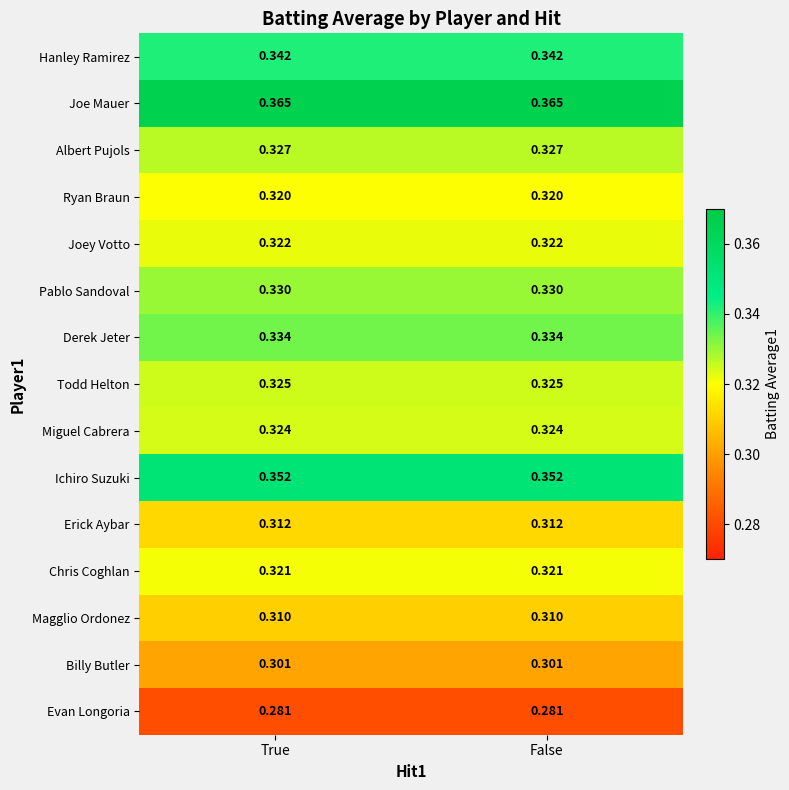

At False, list the series in order from largest to smallest.

Joe Mauer, Ichiro Suzuki, Hanley Ramirez, Derek Jeter, Pablo Sandoval, Albert Pujols, Todd Helton, Miguel Cabrera, Joey Votto, Chris Coghlan, Ryan Braun, Erick Aybar, Magglio Ordonez, Billy Butler, Evan Longoria